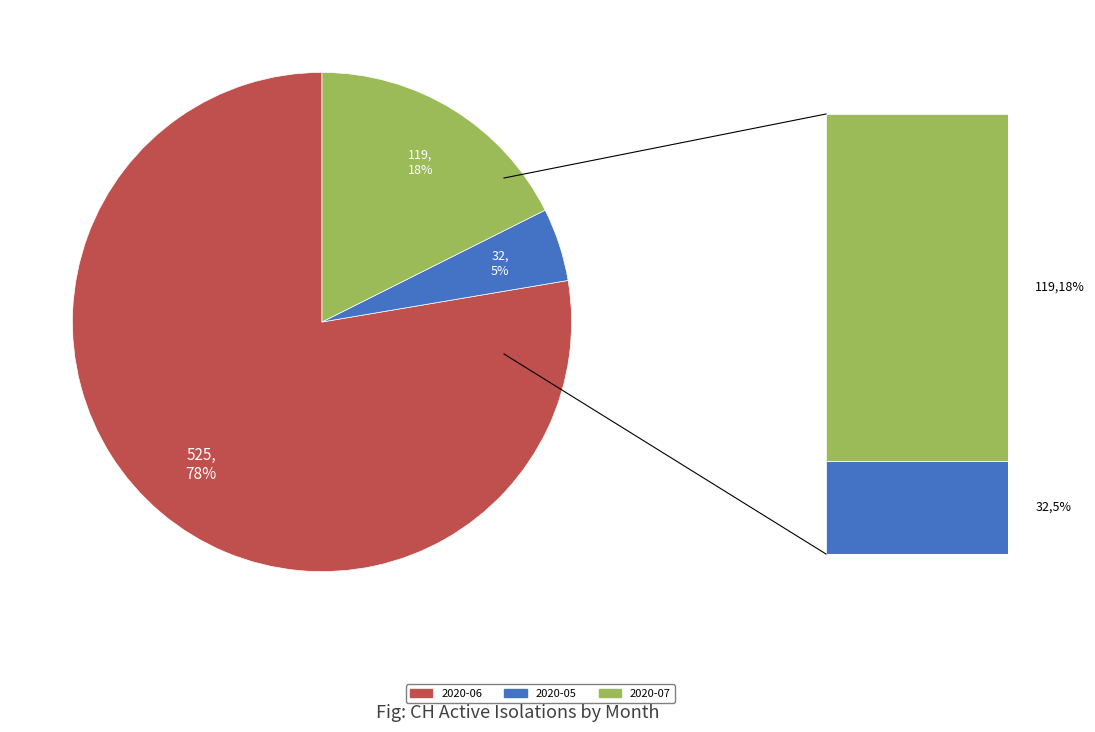

Is there a majority slice in this chart?

Yes